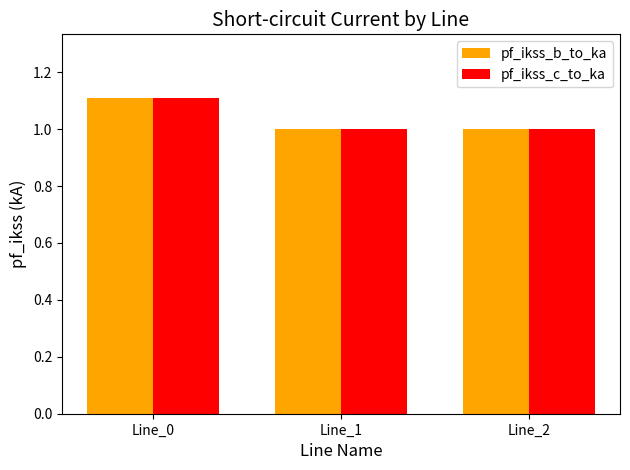

Are the bars grouped side by side (vs. stacked)?

Yes